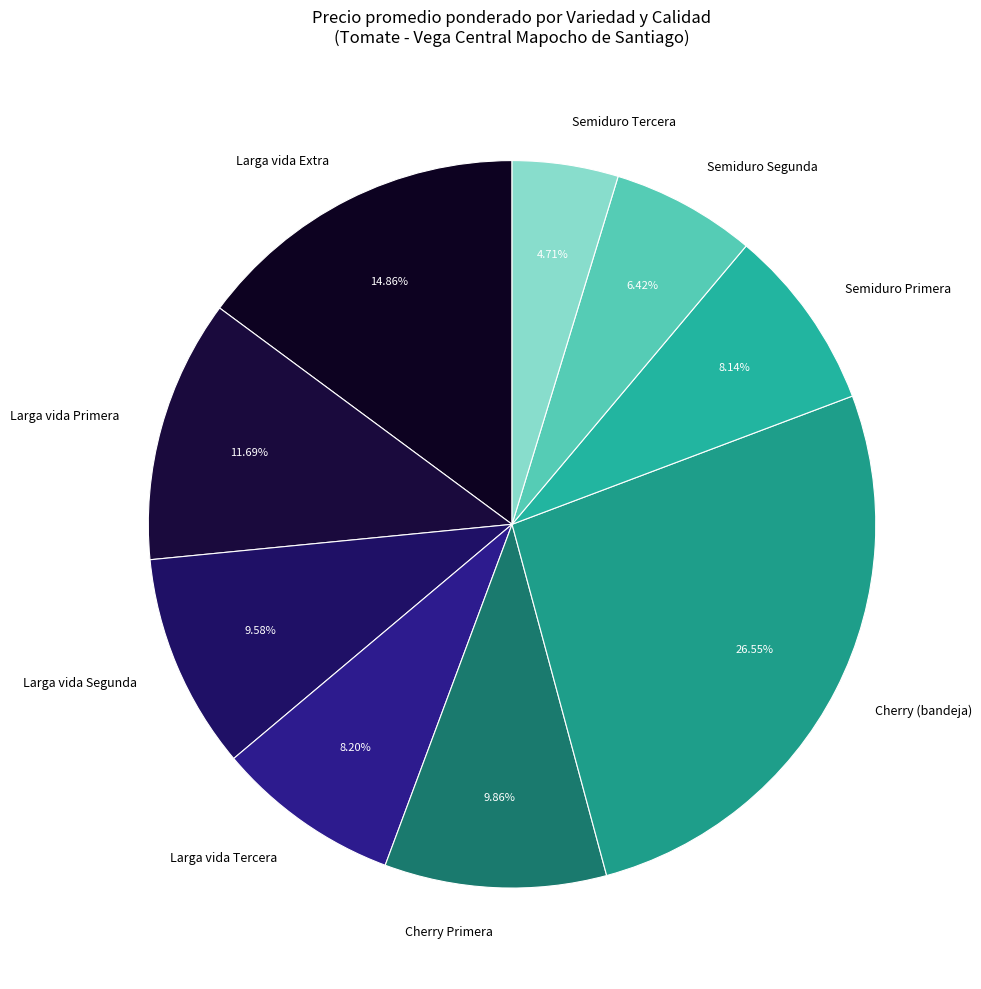

What percentage do Semiduro Segunda and Larga vida Extra together represent?

21.3%